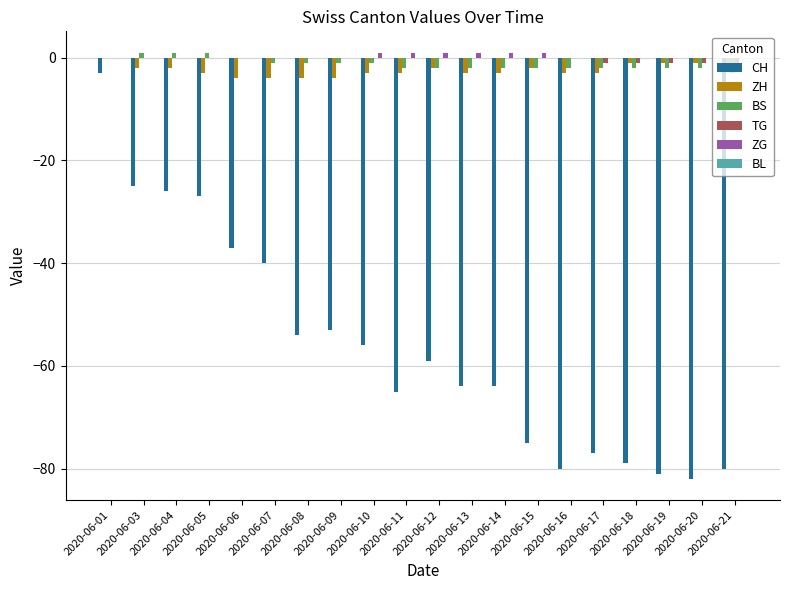

Are the bars horizontal?

No